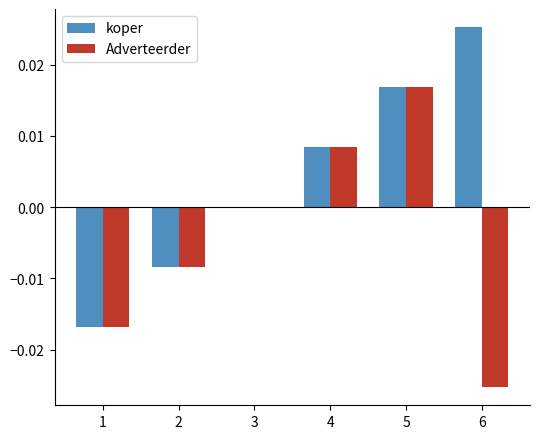

The value of Adverteerder at 2 is -0.0. True or false?

True